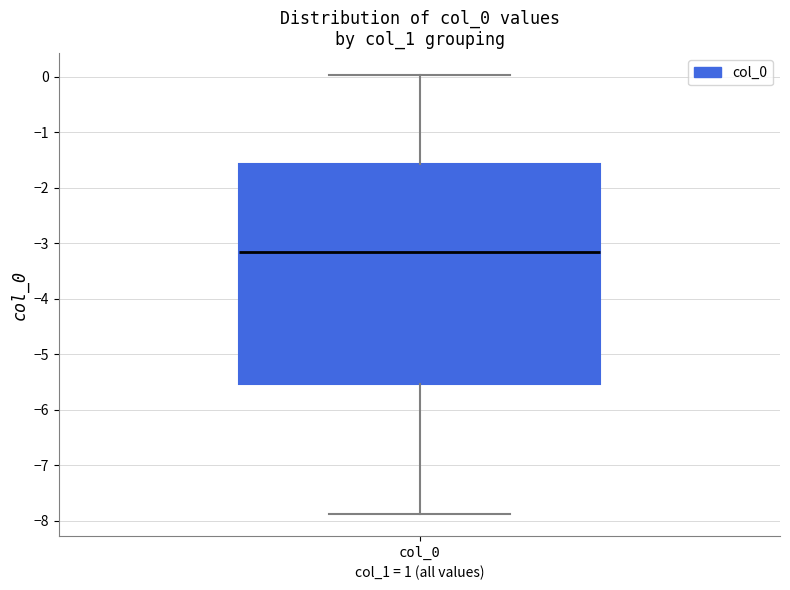

Where is the upper edge of the box for col_0 on the y-axis? The values are not printed on the chart, so give them approximately, as read against the axis.

-1.6